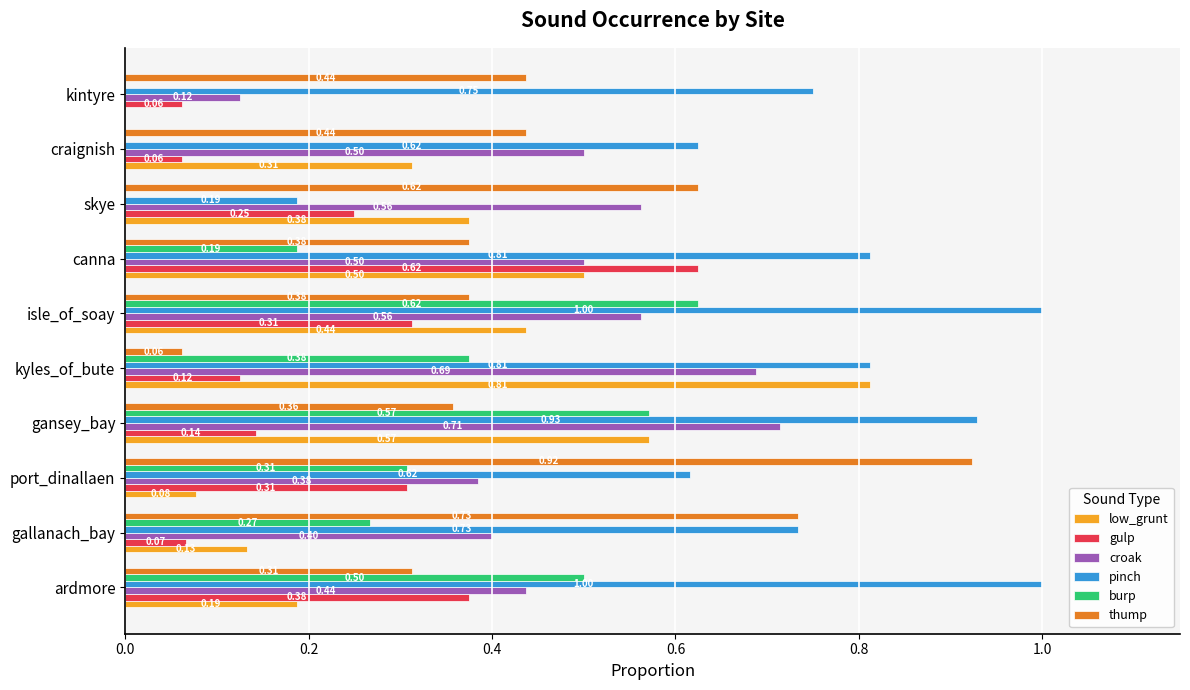

What is the total value across all series at gallanach_bay?

2.3